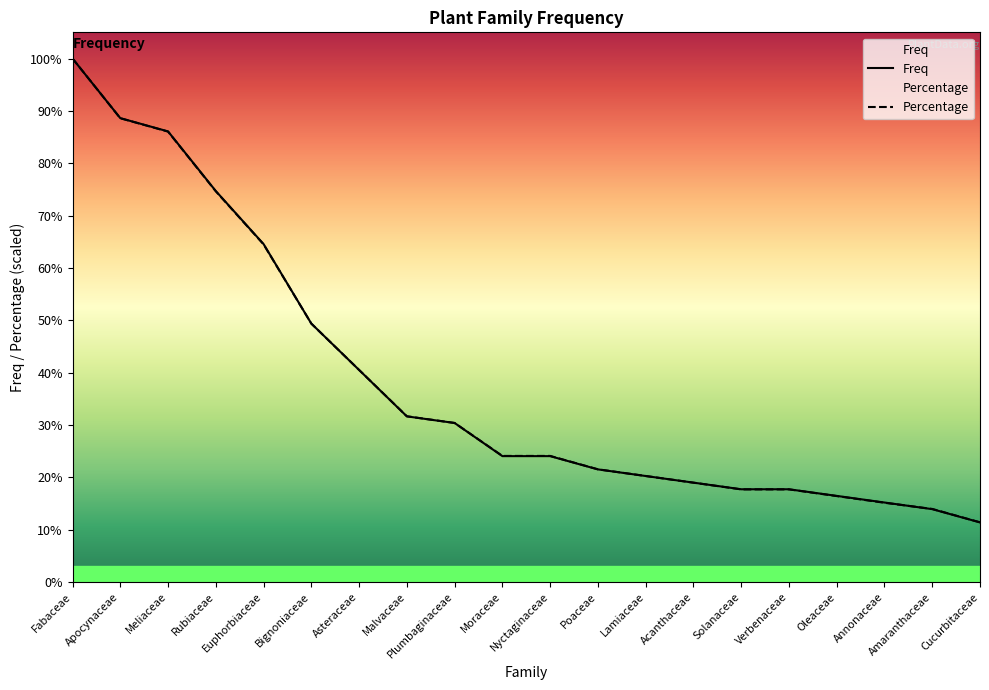

True or false: Percentage has more than 2 points higher than both neighbors.

False